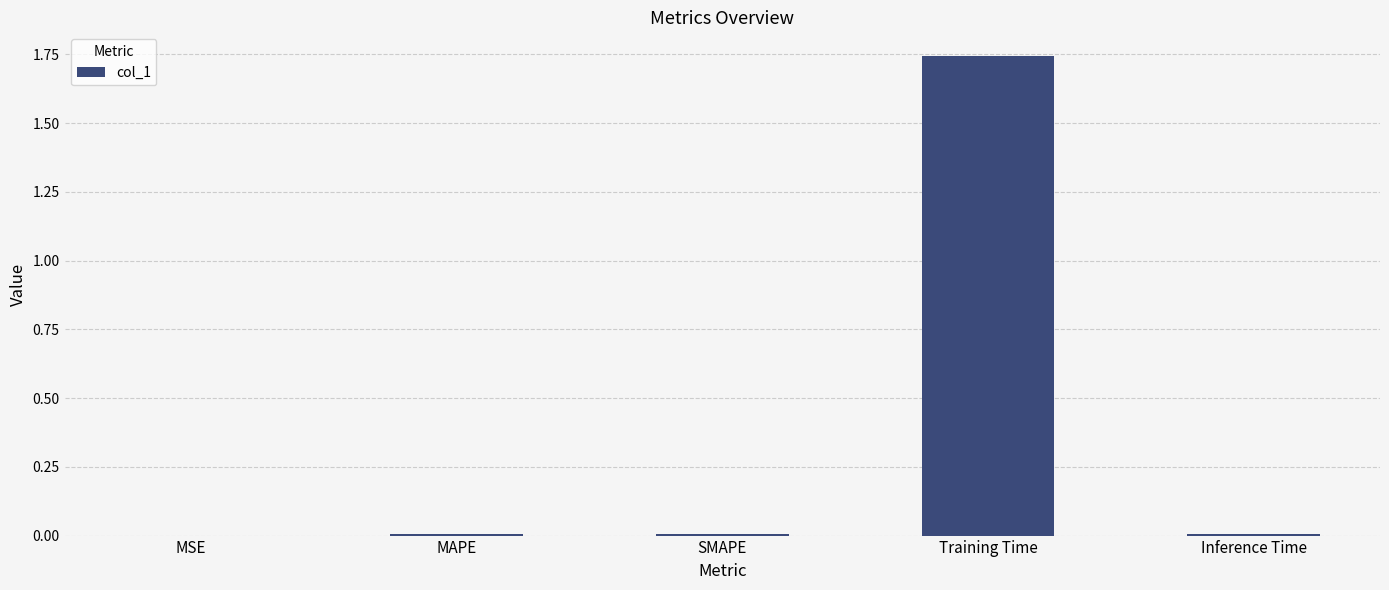

Which category has the highest value across all series?

Training Time